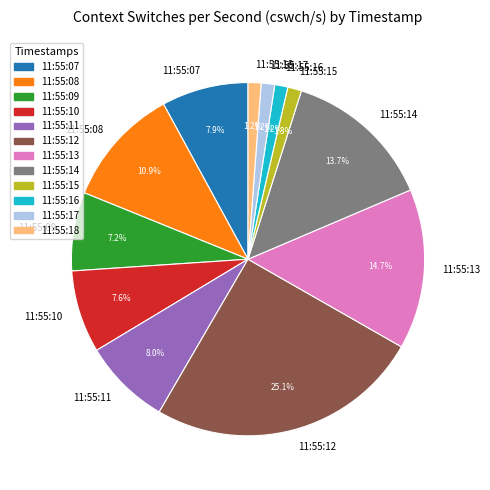

What percentage do 11:55:14 and 11:55:12 together represent?

38.8%